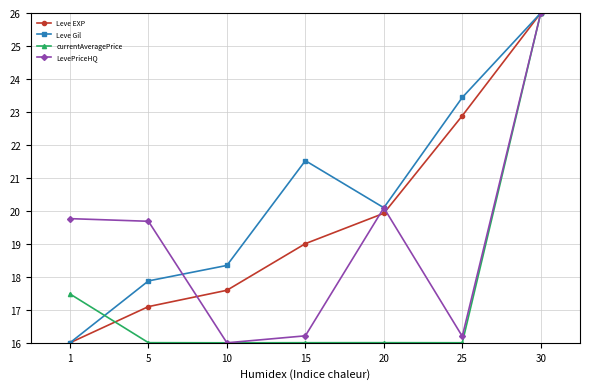

Which category has the highest value in the Leve Gil series?

30